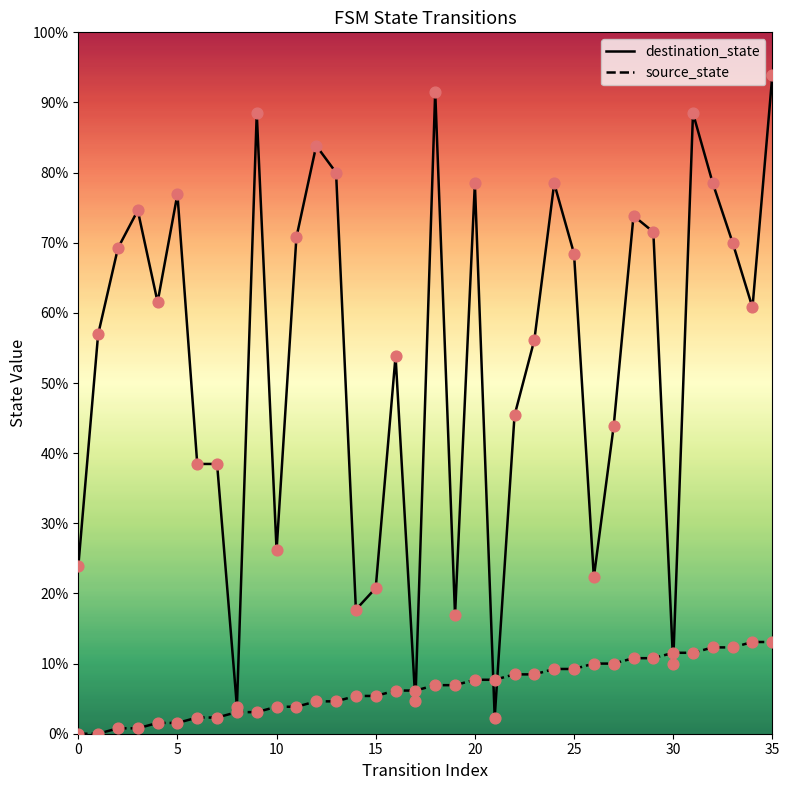

Which series has the widest spread of Y values?

destination_state